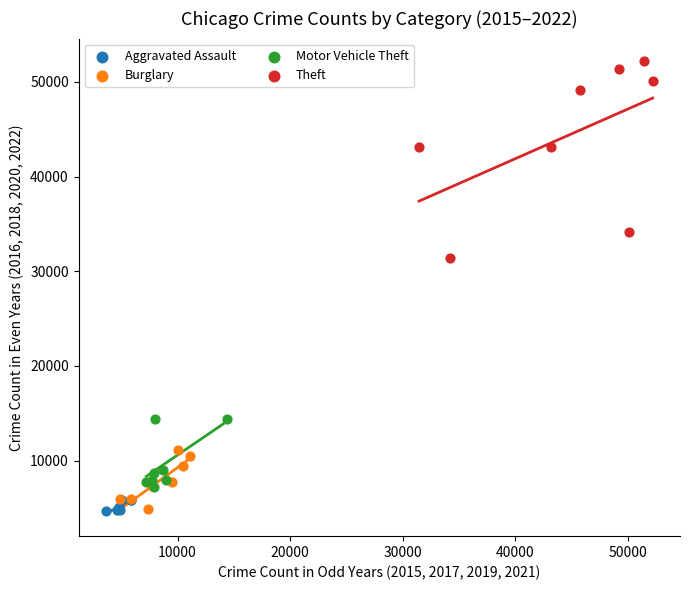

Which series has the widest spread of Y values?

Theft